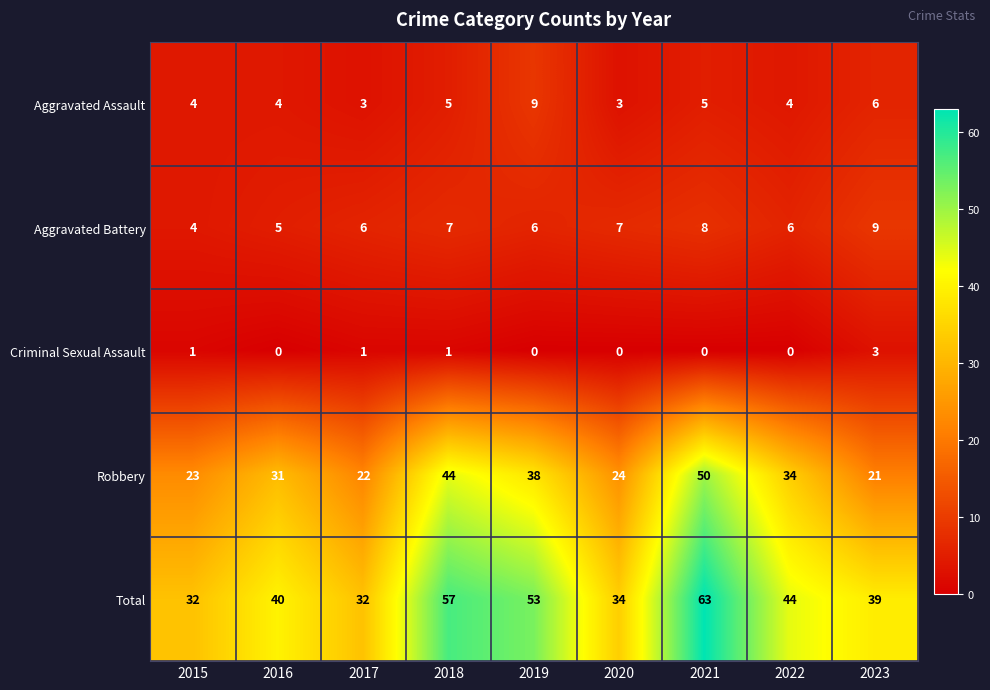

At which category does the chart reach its peak across all series?

2021